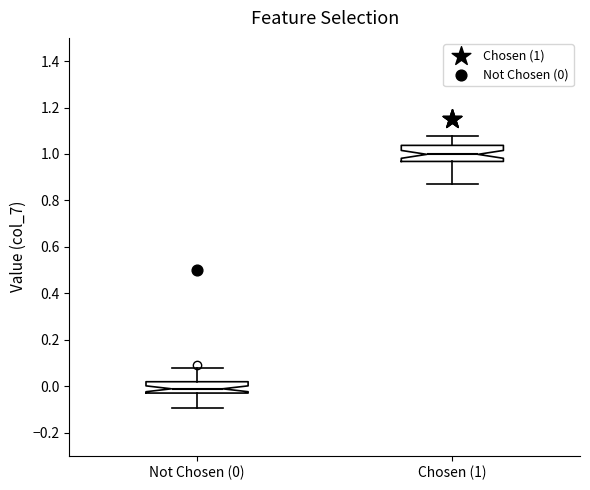

Where does the median line of the box for Not Chosen (0) sit on the y-axis? The values are not printed on the chart, so give them approximately, as read against the axis.

-0.02